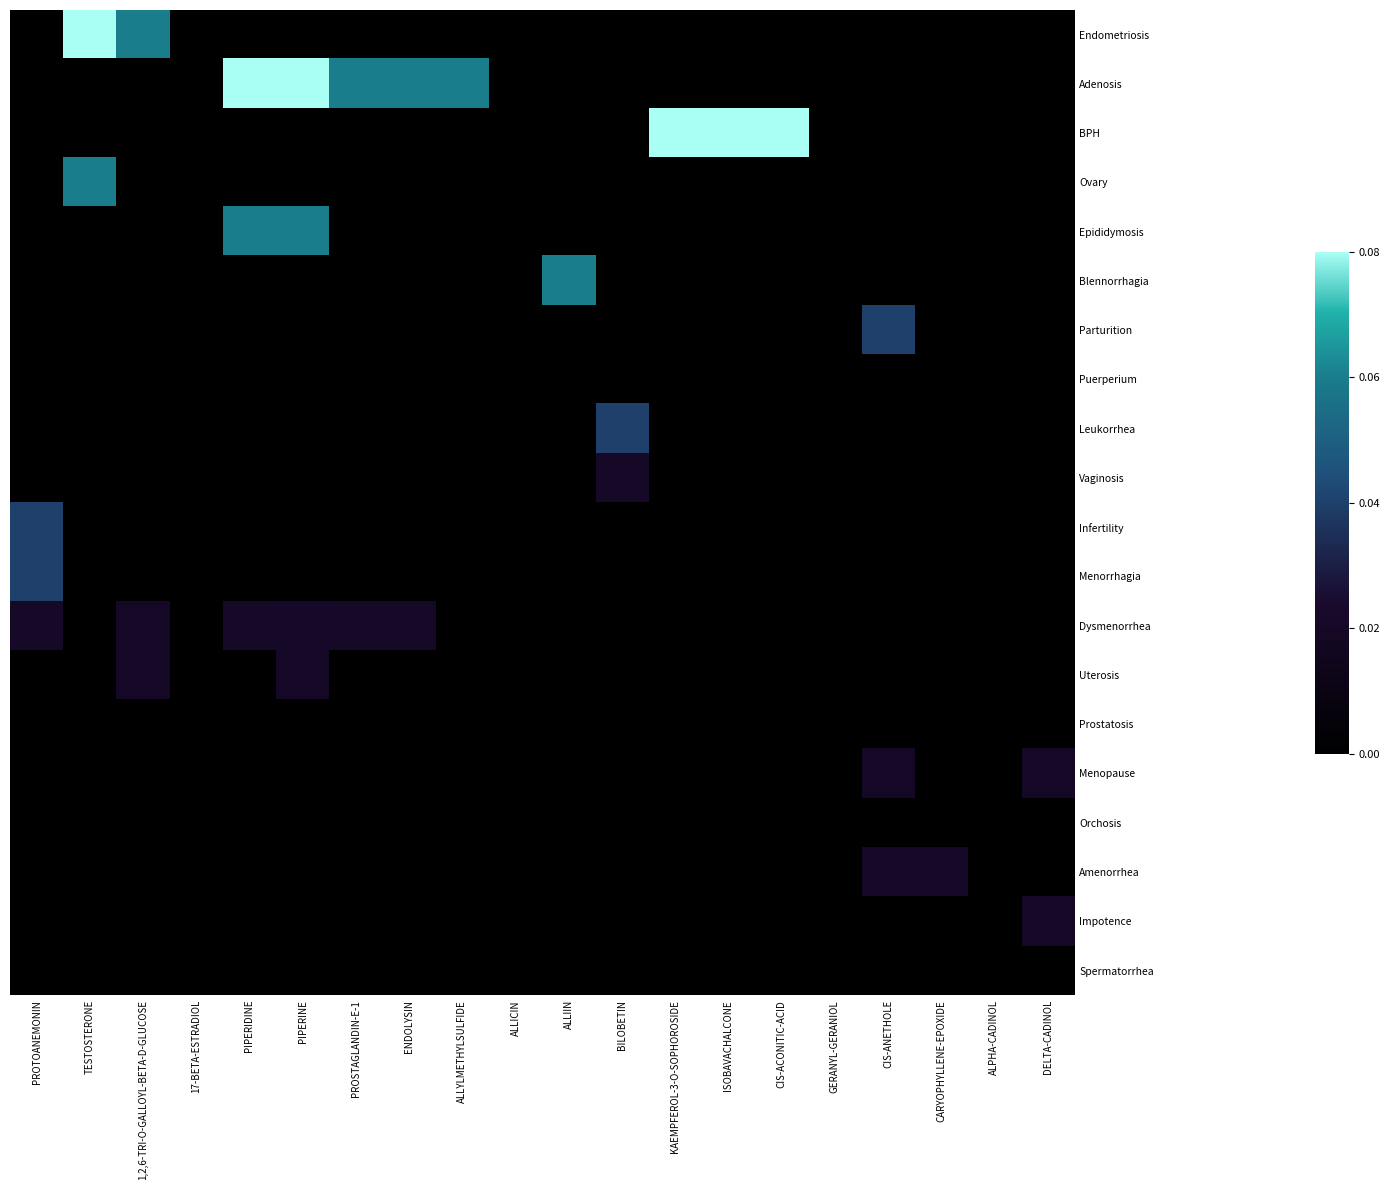

What is the total value across all series at KAEMPFEROL-3-O-SOPHOROSIDE?

0.1